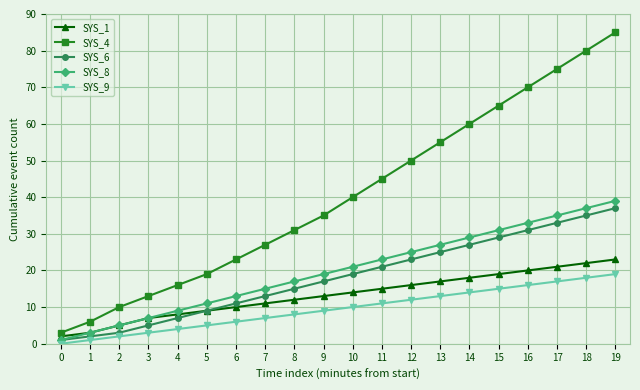

Reading left to right, what are all the values shown in this chart?

SYS_1: 0=2	1=3	2=5	3=7	4=8	5=9	6=10	7=11	8=12	9=13	10=14	11=15	12=16	13=17	14=18	15=19	16=20	17=21	18=22	19=23
SYS_4: 0=3	1=6	2=10	3=13	4=16	5=19	6=23	7=27	8=31	9=35	10=40	11=45	12=50	13=55	14=60	15=65	16=70	17=75	18=80	19=85
SYS_6: 0=1	1=2	2=3	3=5	4=7	5=9	6=11	7=13	8=15	9=17	10=19	11=21	12=23	13=25	14=27	15=29	16=31	17=33	18=35	19=37
SYS_8: 0=1	1=3	2=5	3=7	4=9	5=11	6=13	7=15	8=17	9=19	10=21	11=23	12=25	13=27	14=29	15=31	16=33	17=35	18=37	19=39
SYS_9: 0=0	1=1	2=2	3=3	4=4	5=5	6=6	7=7	8=8	9=9	10=10	11=11	12=12	13=13	14=14	15=15	16=16	17=17	18=18	19=19